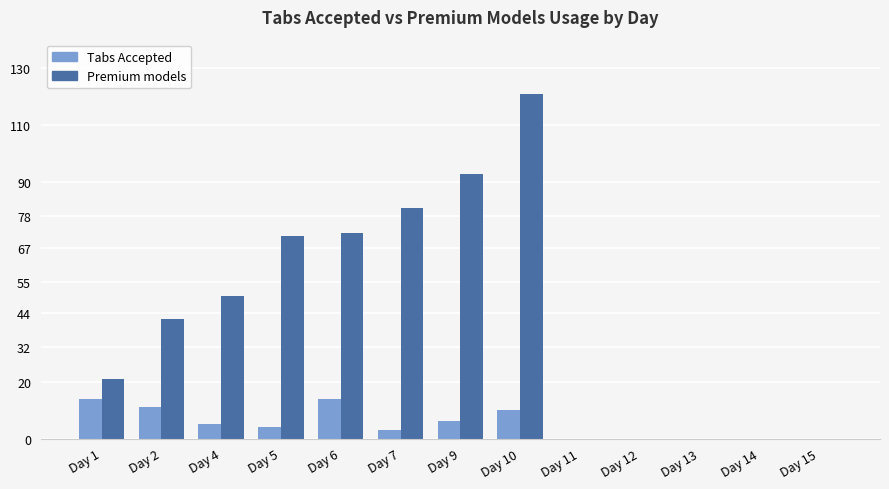

Reading left to right, extract all data points from this chart.

Tabs Accepted: Day 1=14	Day 2=11	Day 4=5	Day 5=4	Day 6=14	Day 7=3	Day 9=6	Day 10=10	Day 11=0	Day 12=0	Day 13=0	Day 14=0	Day 15=0
Premium models: Day 1=21	Day 2=42	Day 4=50	Day 5=71	Day 6=72	Day 7=81	Day 9=93	Day 10=121	Day 11=0	Day 12=0	Day 13=0	Day 14=0	Day 15=0